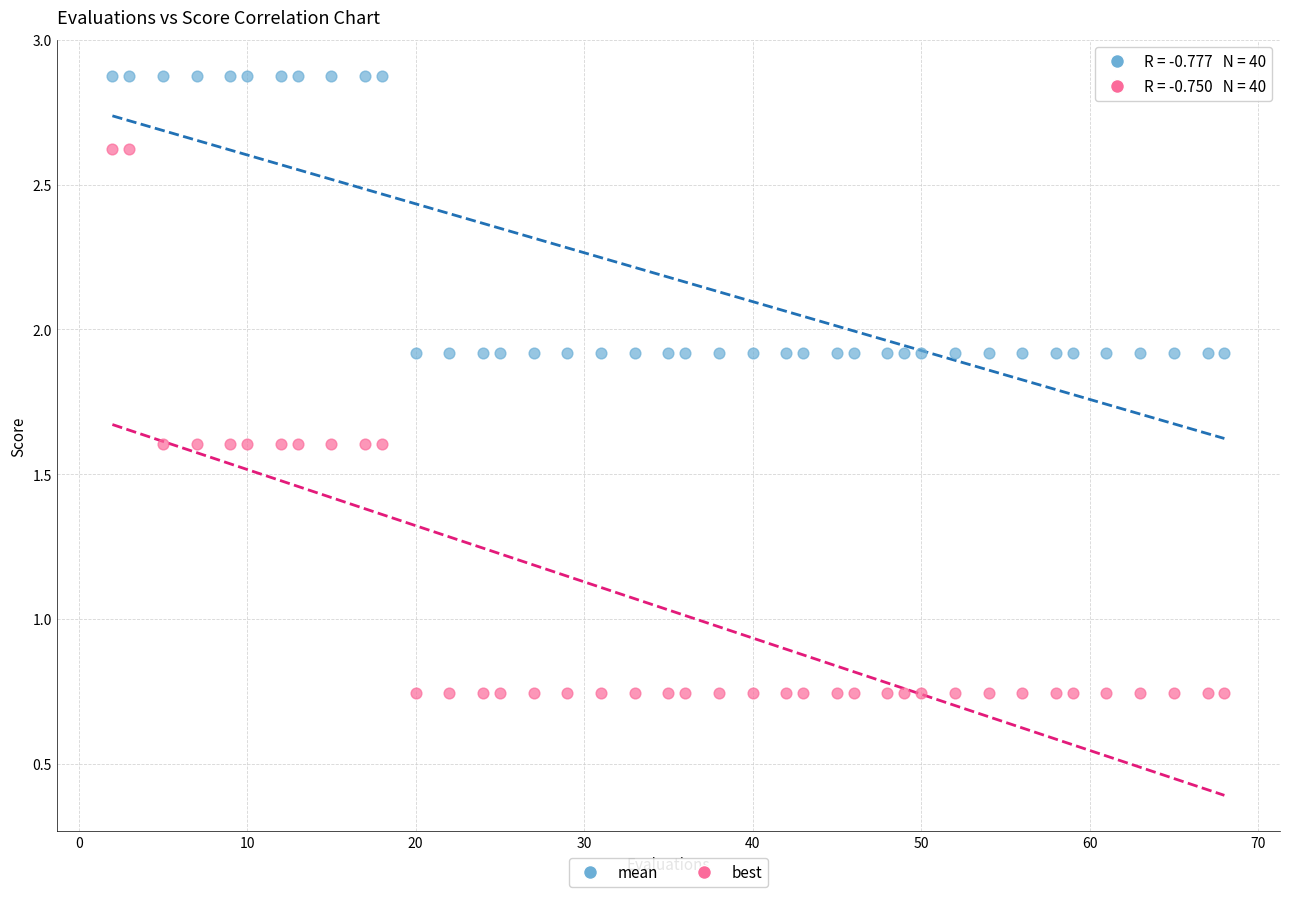

What are all the series names shown in the legend?

mean, best